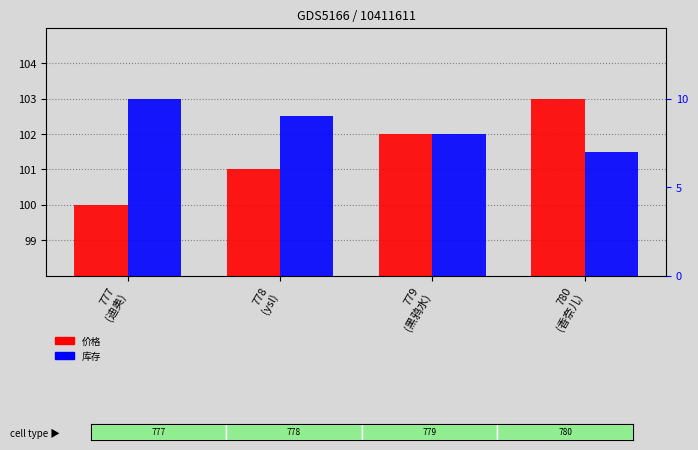

At which category does the chart reach its peak across all series?

780
(香奈儿)